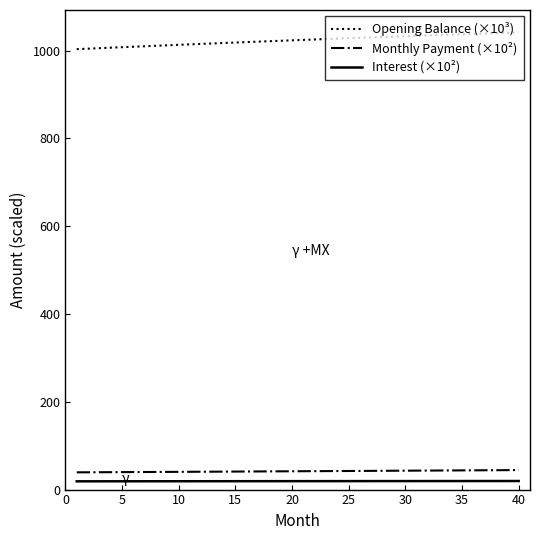

What is the difference between the maximum and minimum values in the Opening Balance (×10³) series?

38.1